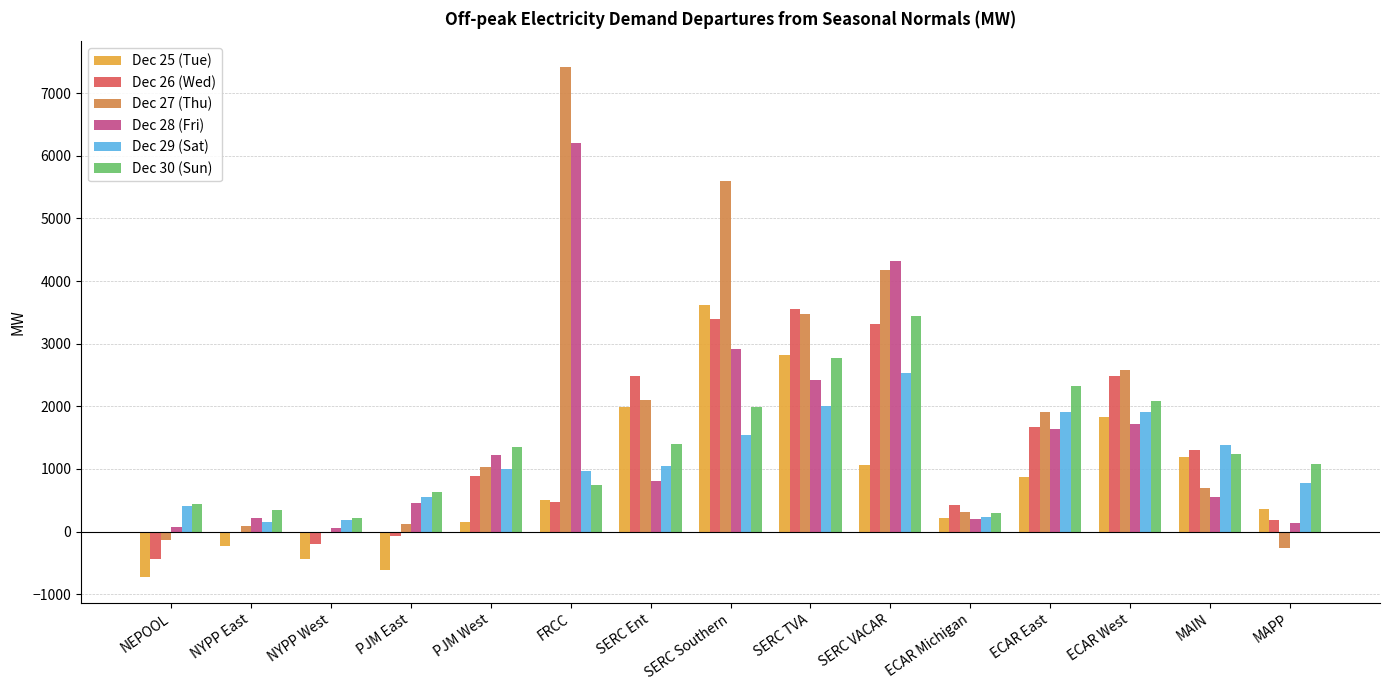

Which category has the highest value across all series?

FRCC